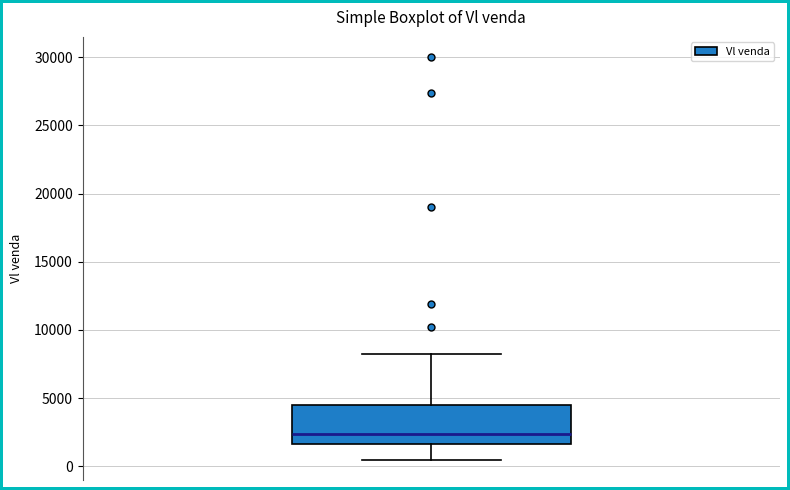

Transcribe this box plot: give where the median line is, the range the box spans, and where the two whiskers end, as read against the y-axis. The values are not printed on the chart, so give them approximately, as read against the axis.

median 2500, box 1500 to 4500, whiskers 500 to 8000